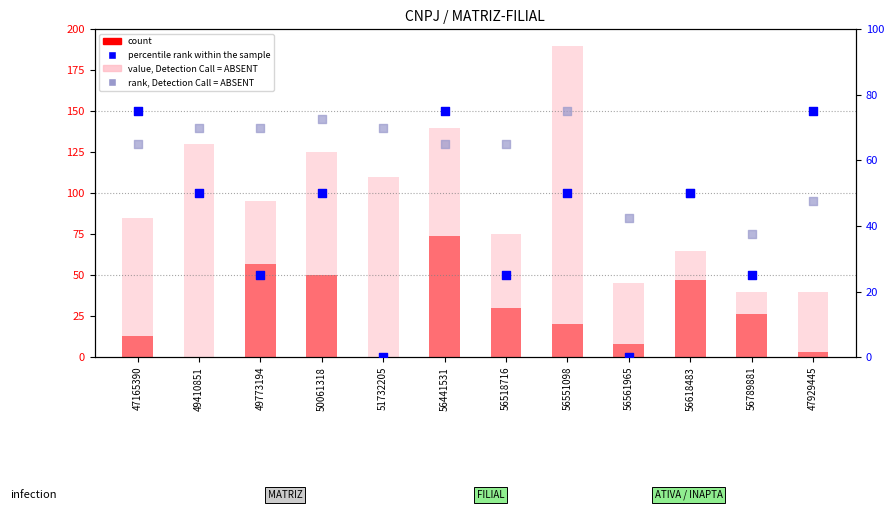

At which category is the sum across all series the highest?

56441531